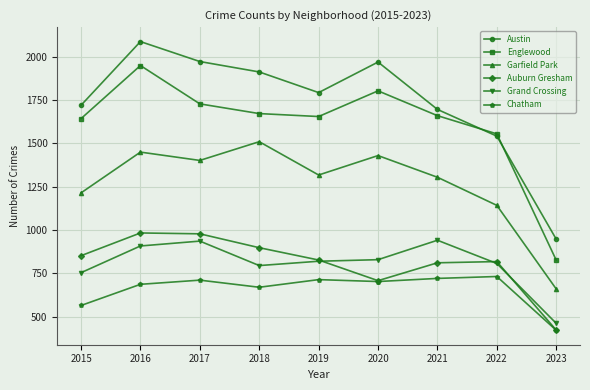

Which series has the largest total across all categories?

Austin